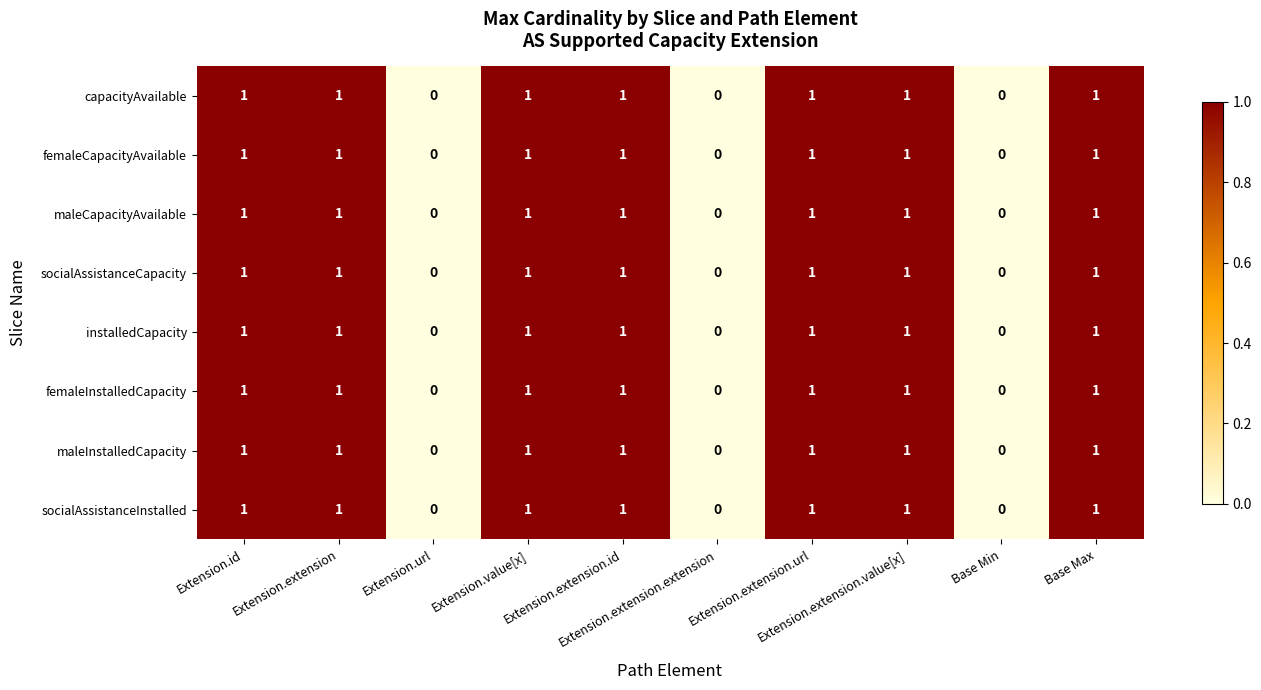

How many installedCapacity values are between 0 and 1?

10